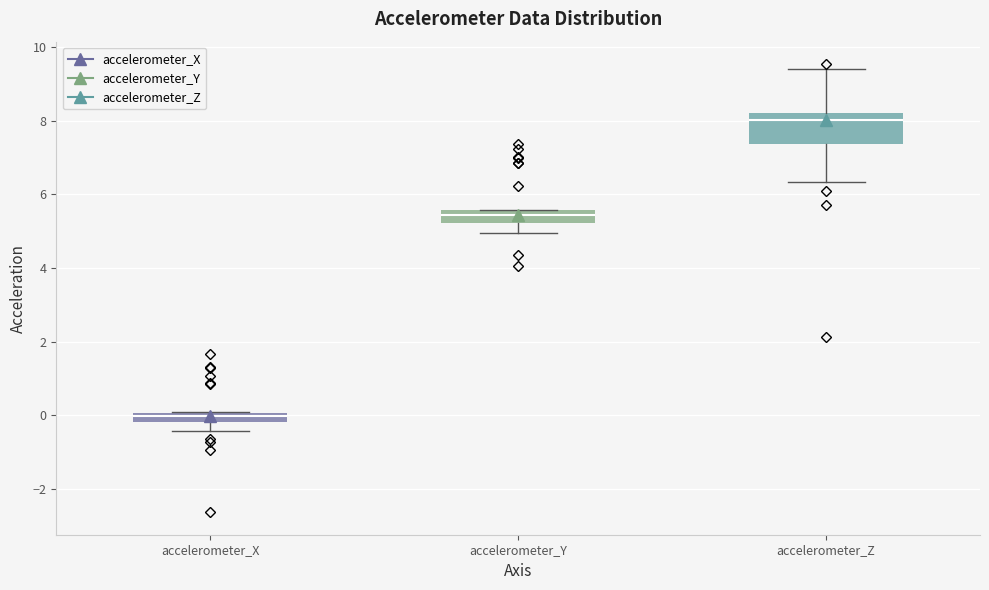

Which box is the tallest, from its lower edge to its upper edge?

accelerometer_Z